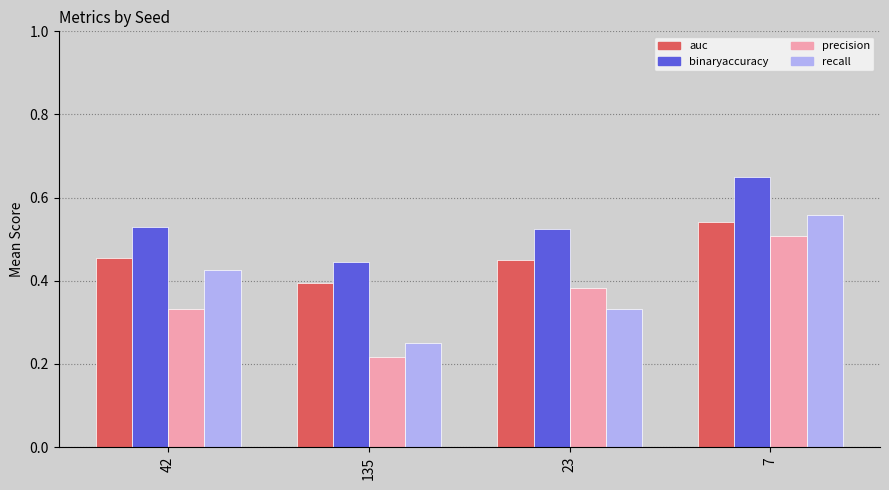

At 135, list the series in order from largest to smallest.

binaryaccuracy, auc, recall, precision